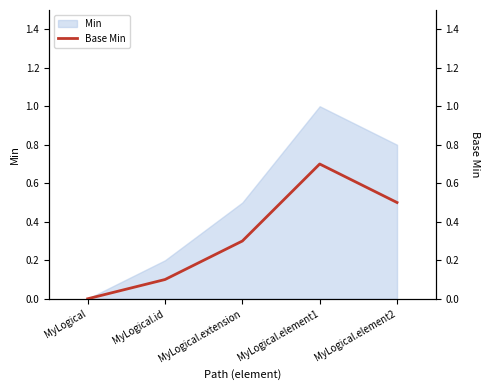

List the labels in order of value, smallest first.

MyLogical, MyLogical.id, MyLogical.extension, MyLogical.element2, MyLogical.element1